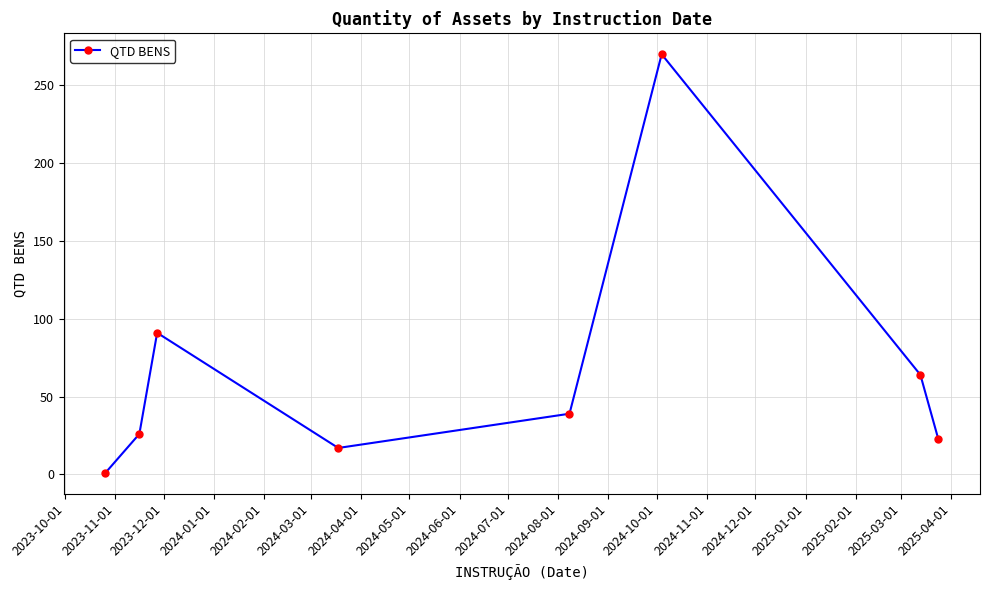

What is the sum of all values?

531